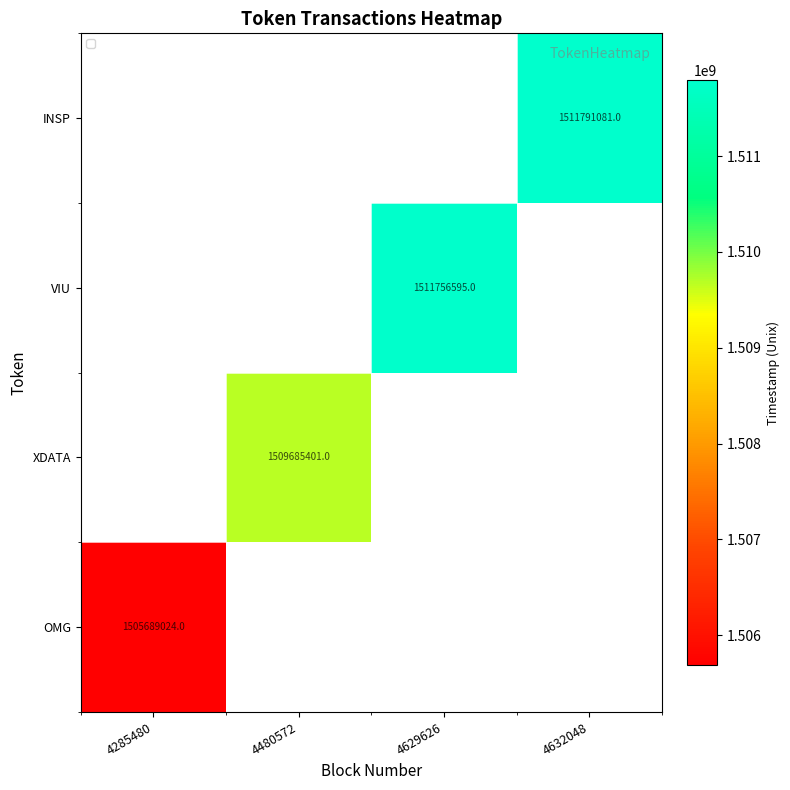

Is it true that INSP equals 564589296 at 4632048?

False